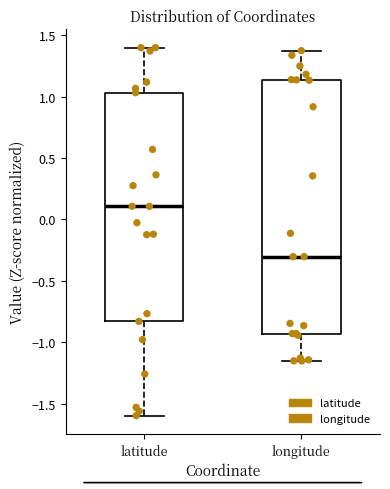

Where is the upper edge of the box for latitude on the y-axis? The values are not printed on the chart, so give them approximately, as read against the axis.

1.05